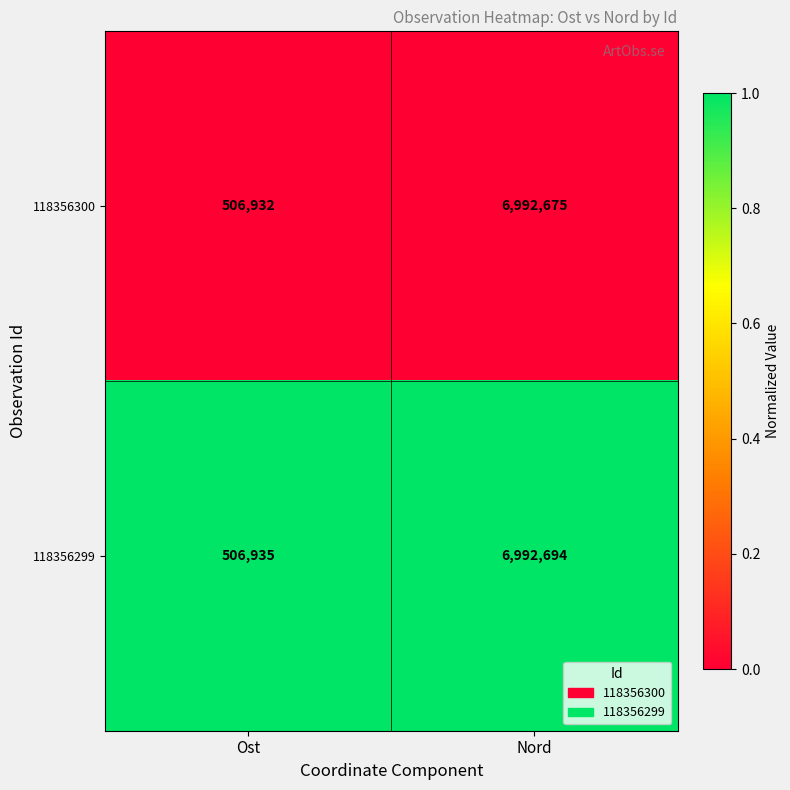

Rank the series by their average value, from lowest to highest.

118356300, 118356299